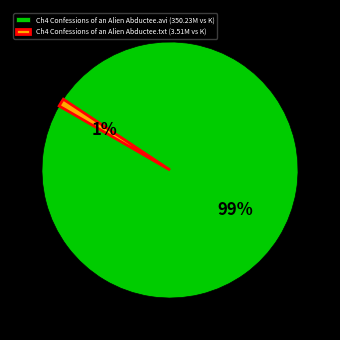

Combined, do Ch4 Confessions of an Alien Abductee.txt (3.51M vs K) and Ch4 Confessions of an Alien Abductee.avi (350.23M vs K) account for over 50%?

Yes